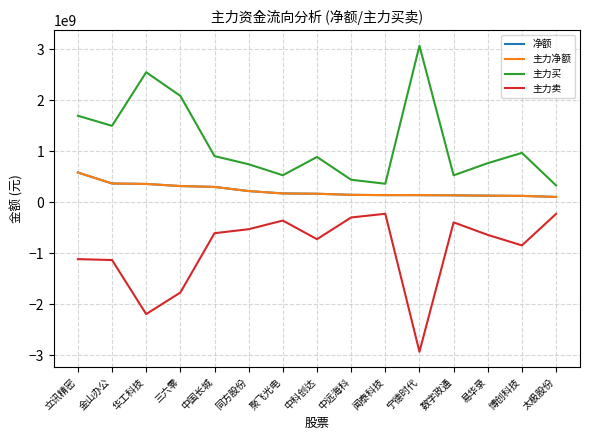

Which category has the highest value in the 净额 series?

立讯精密